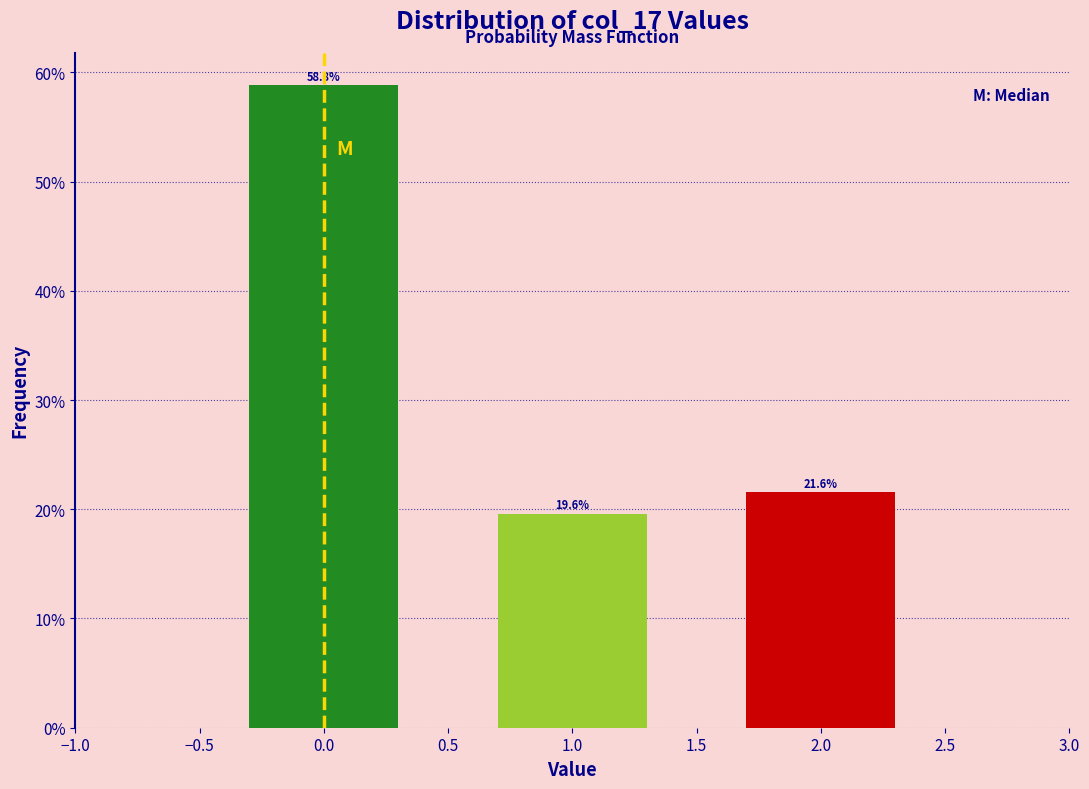

Reading right to left, extract all data points from this chart.

21.6	19.6	58.8